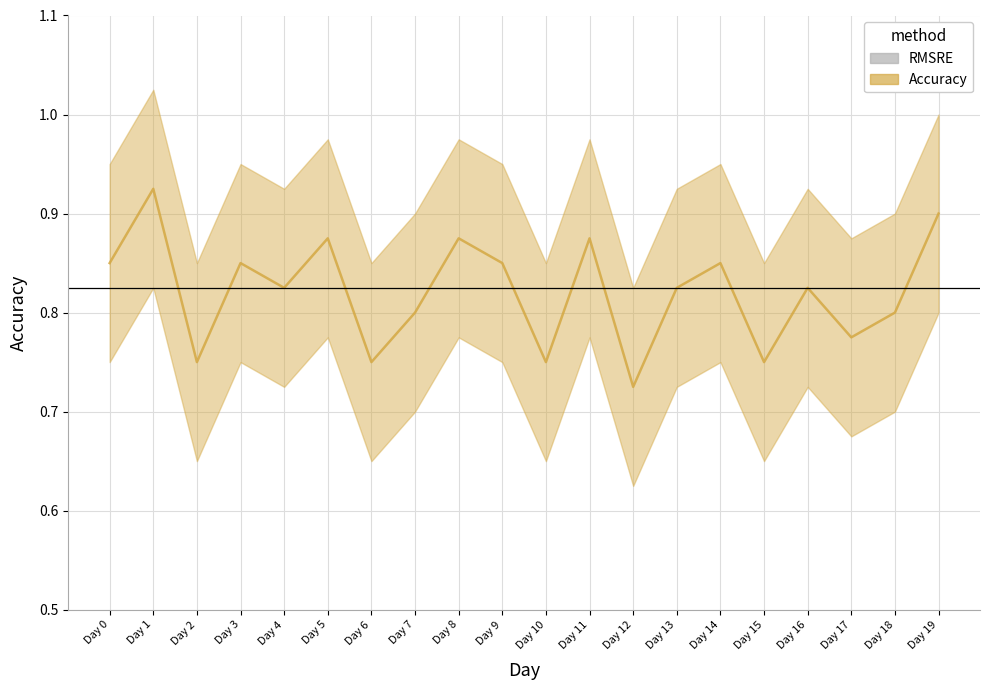

At which category is the sum across all series the highest?

Day 1